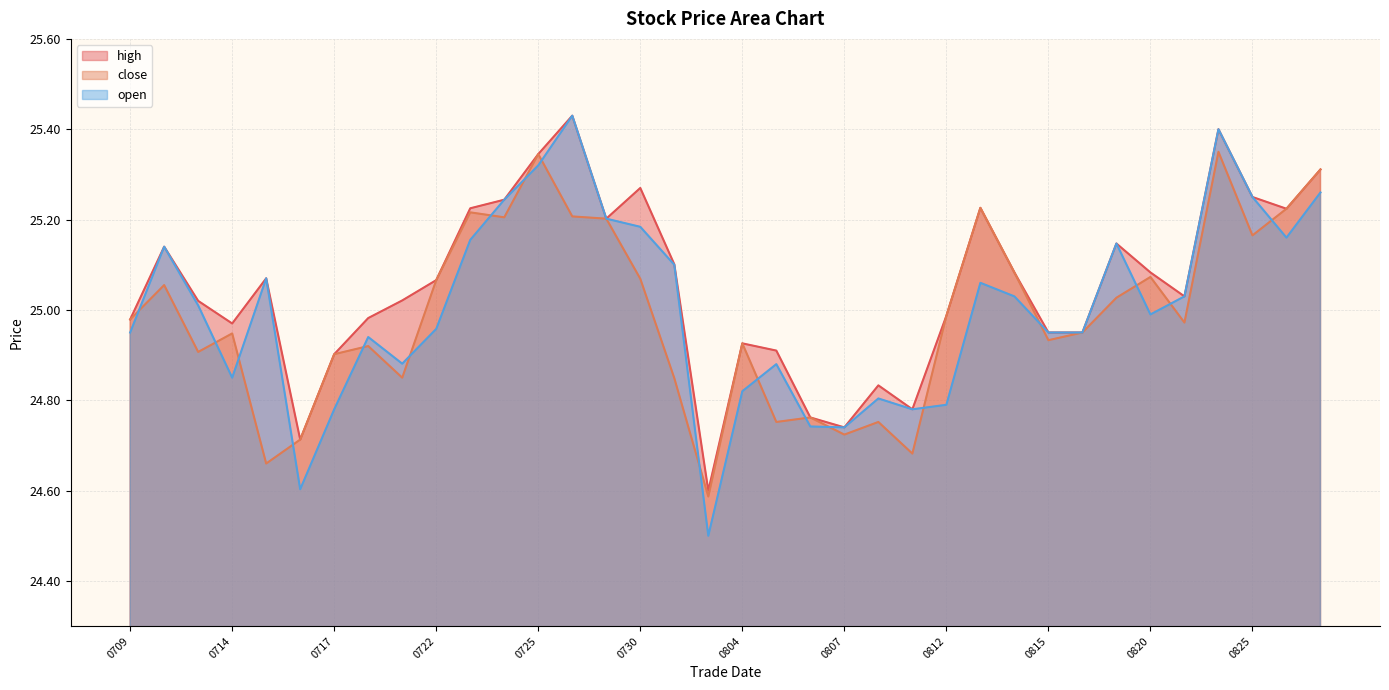

True or false: open has a value of 10.6 at 0812.

False